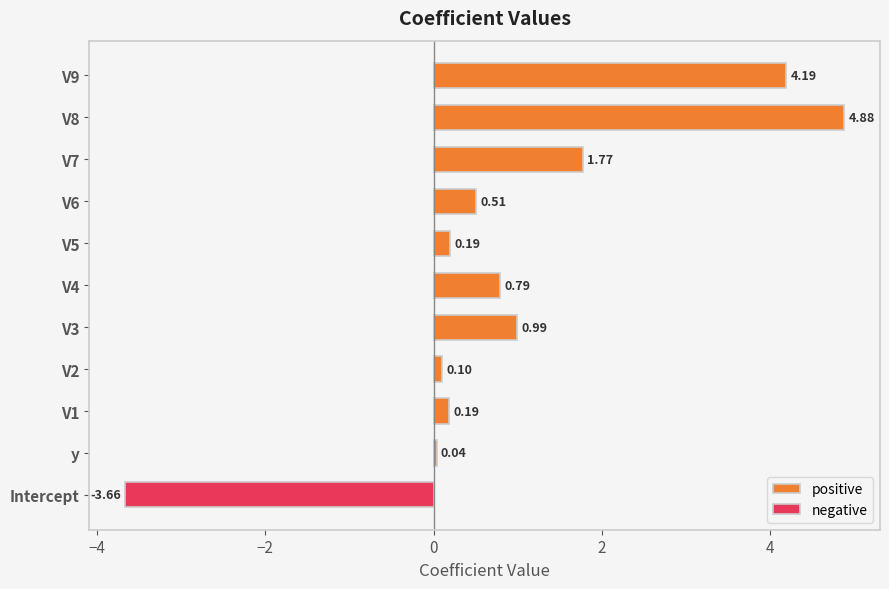

What is the difference between the second highest and minimum values in the positive series?

4.2